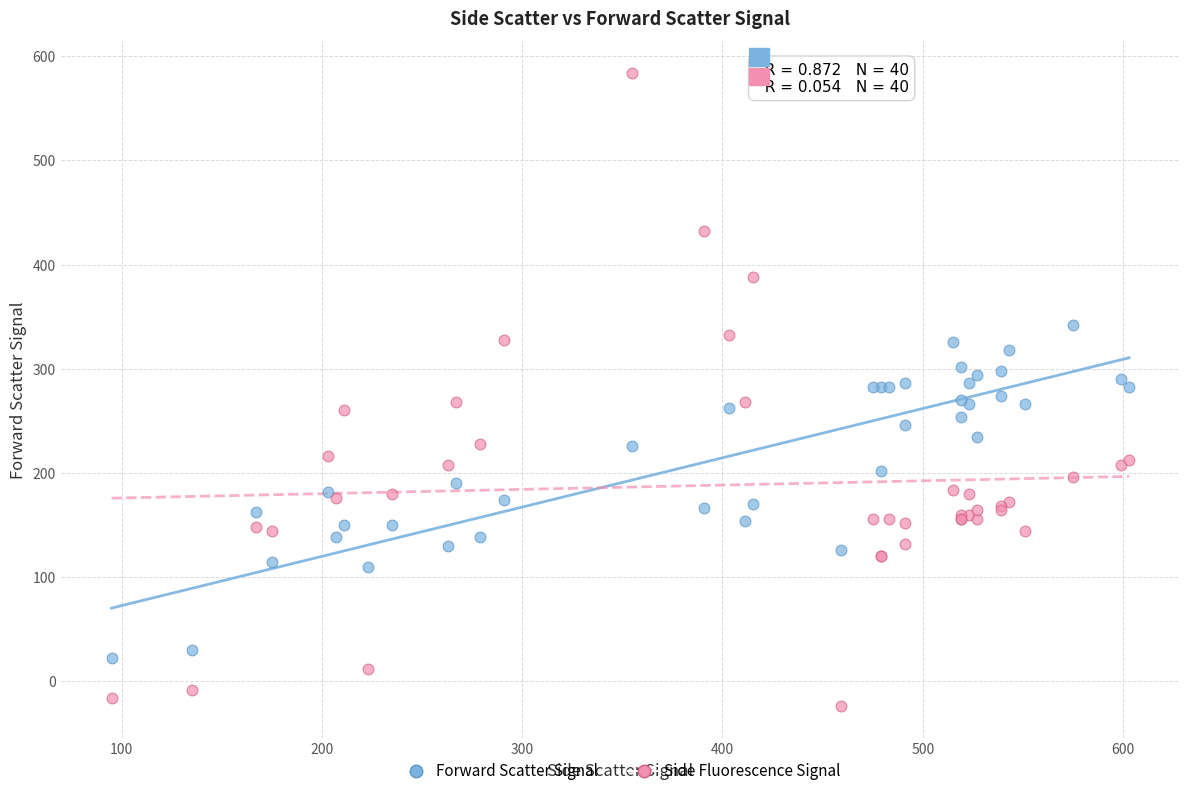

What are all the series names shown in the legend?

Forward Scatter Signal, Side Fluorescence Signal